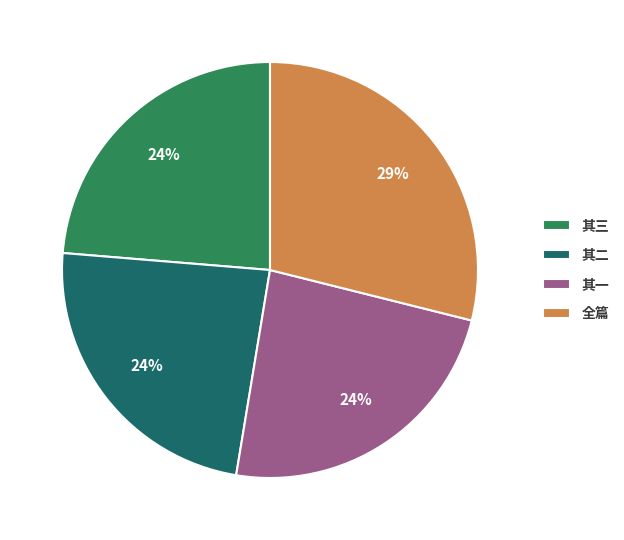

To the nearest percent, what portion does 其二 represent?

24%